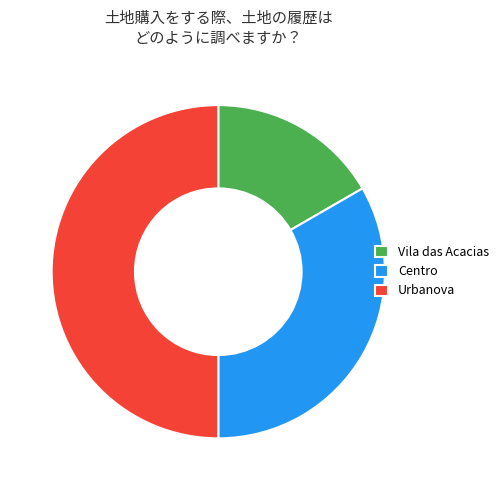

Which slice is the largest?

Urbanova